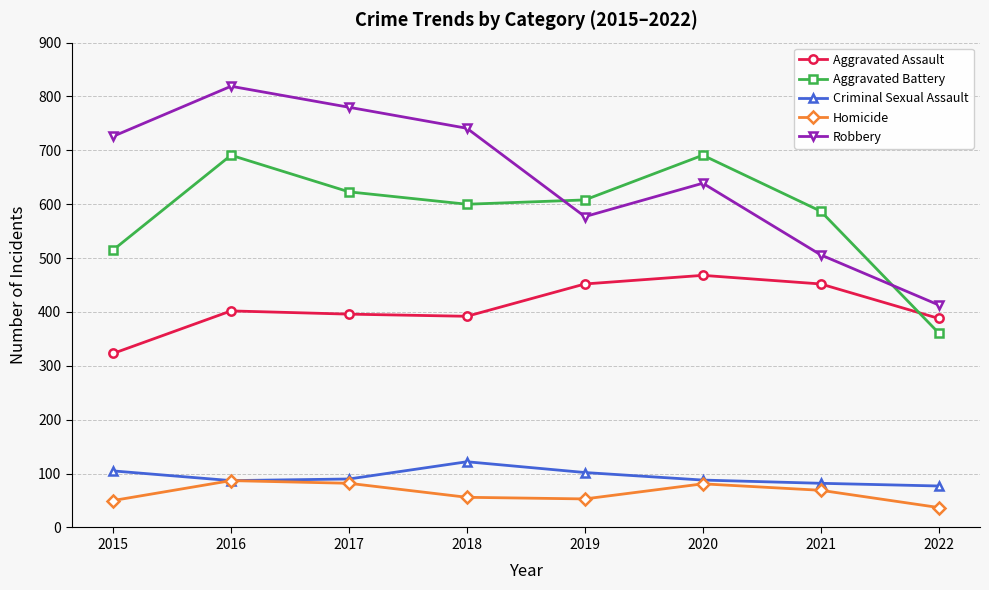

True or false: Robbery and Aggravated Assault intersect in this chart.

False